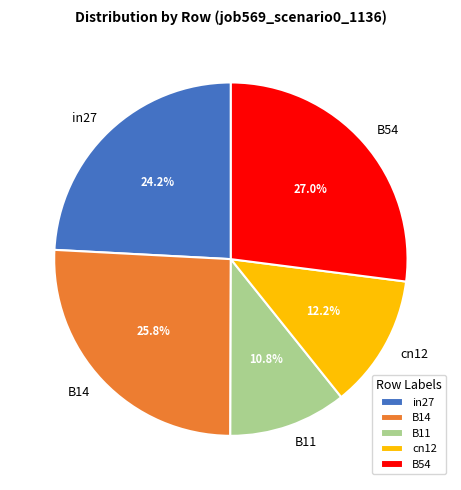

Between B11 and cn12, which is larger?

cn12